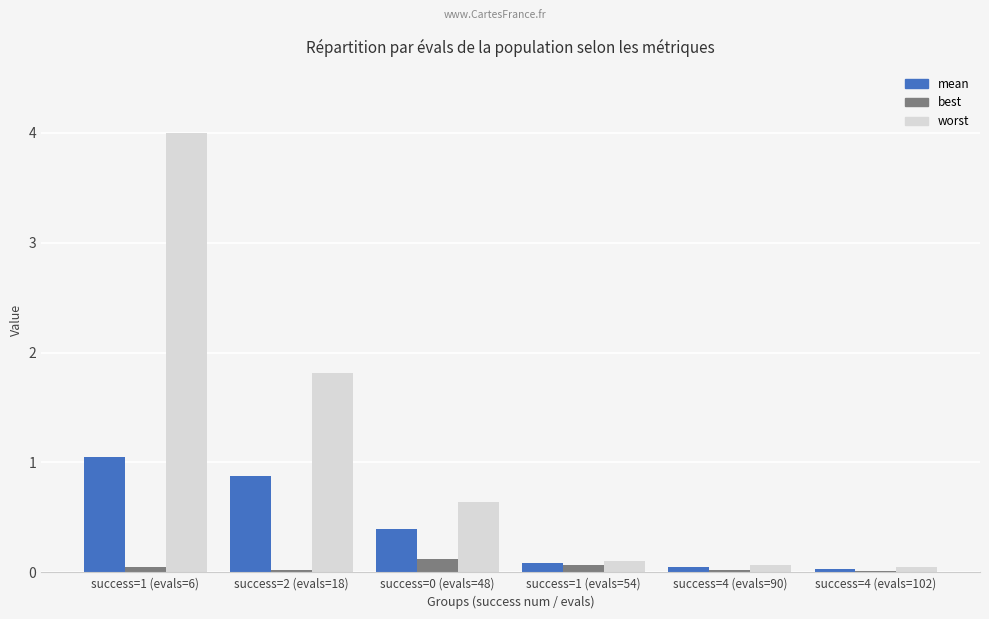

Which label corresponds to the largest value in the chart?

success=1 (evals=6)